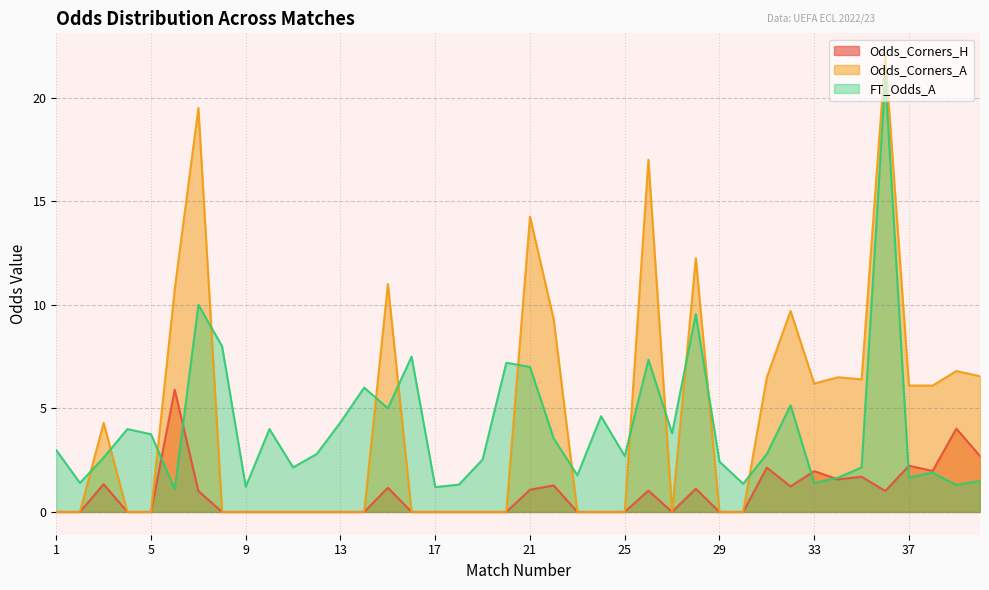

How many values in Odds_Corners_A are above zero?

18